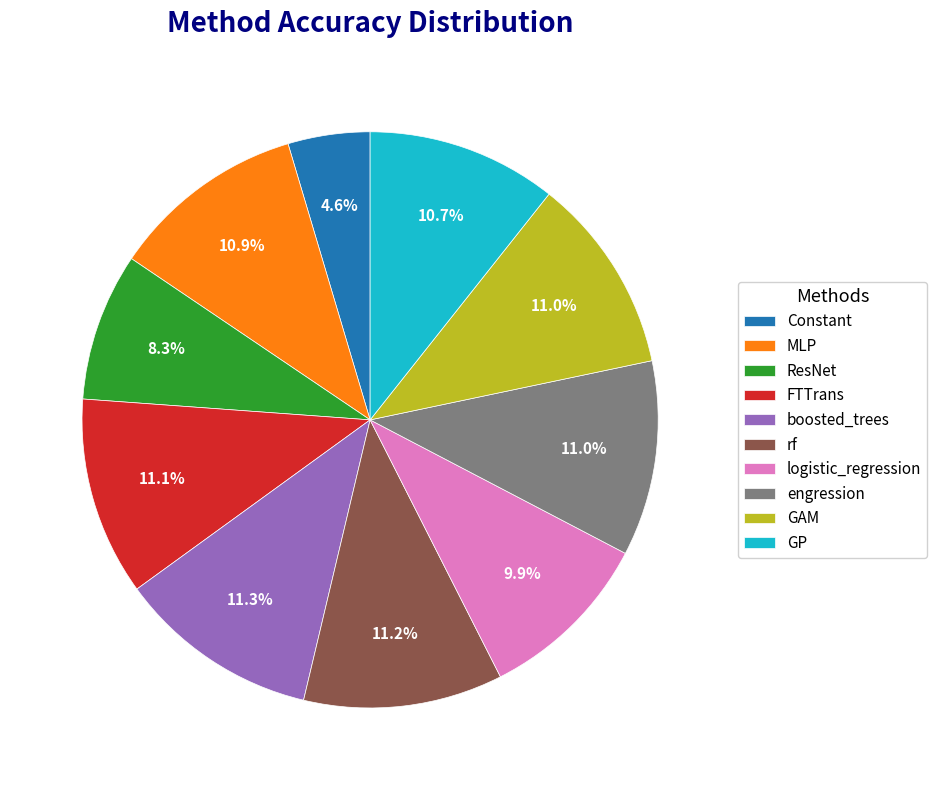

Does boosted_trees represent more than half of the total?

No